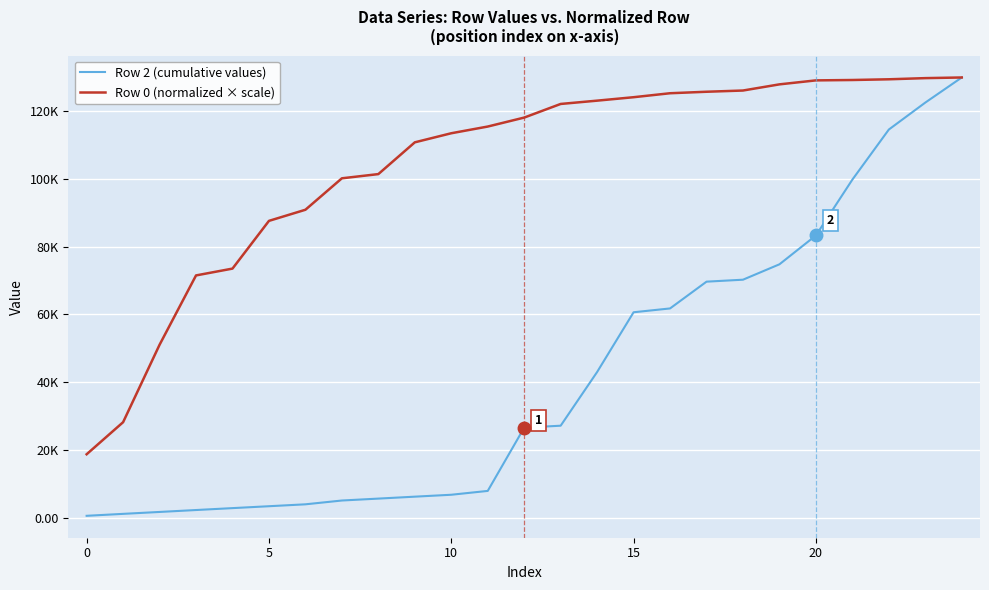

What is the maximum value for Row 2 (cumulative values)?

129894.2